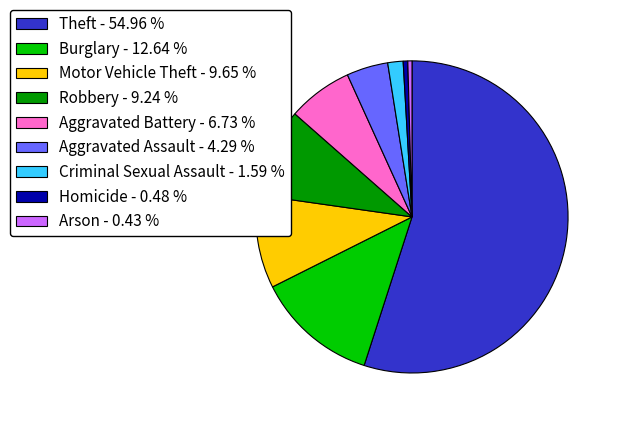

Is Burglary - 12.64 % the majority of the pie?

No